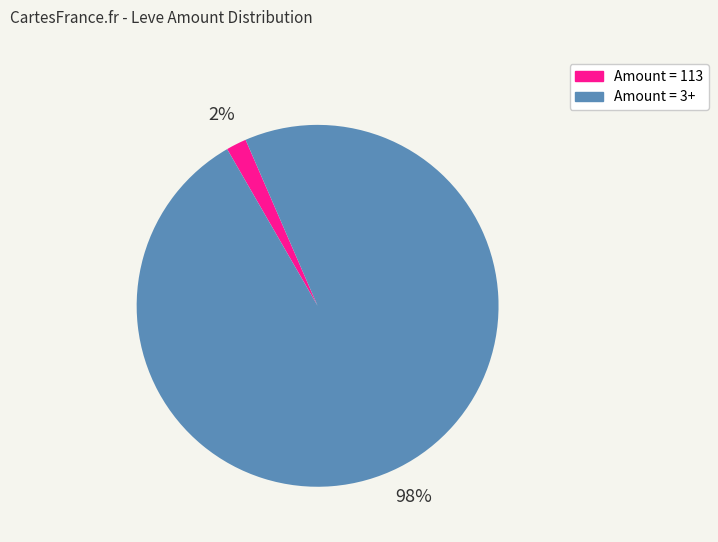

To the nearest percent, what is the average slice percentage?

50%